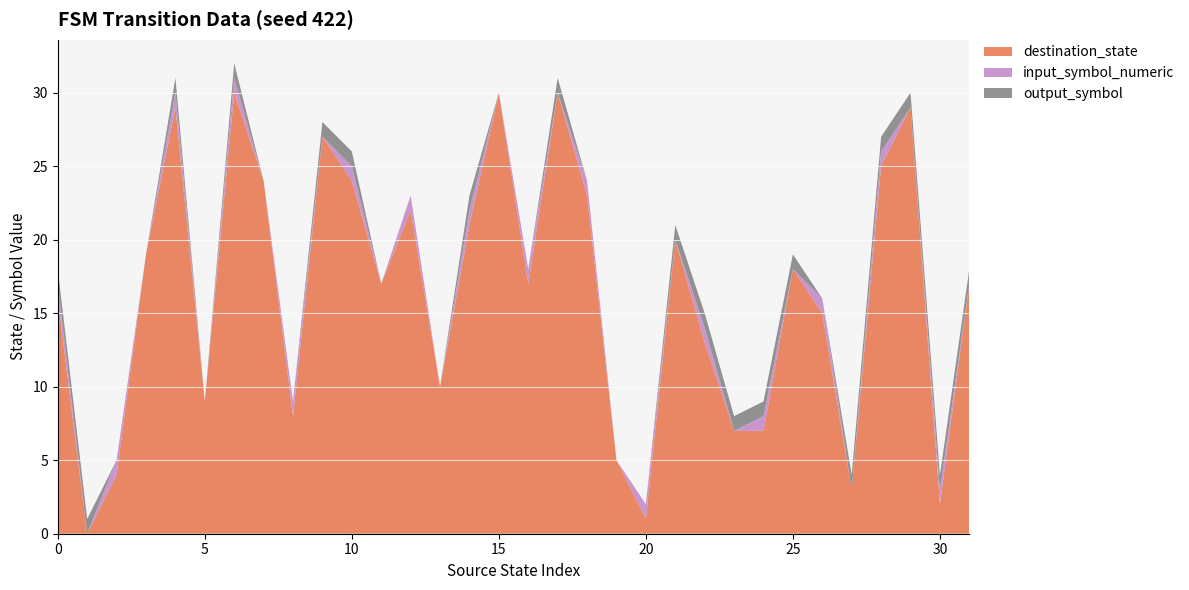

Reading left to right, list all the values displayed in this chart.

destination_state: 16	0	4	19	29	9	30	24	8	27	24	17	22	10	21	30	17	30	23	5	1	20	13	7	7	18	15	3	25	29	2	17
input_symbol_numeric: 1	0	1	0	1	0	1	0	1	0	1	0	1	0	1	0	1	0	1	0	1	0	1	0	1	0	1	0	1	0	1	0
output_symbol: 1	1	0	0	1	0	1	0	0	1	1	0	0	0	1	0	0	1	0	0	0	1	1	1	1	1	0	1	1	1	1	1